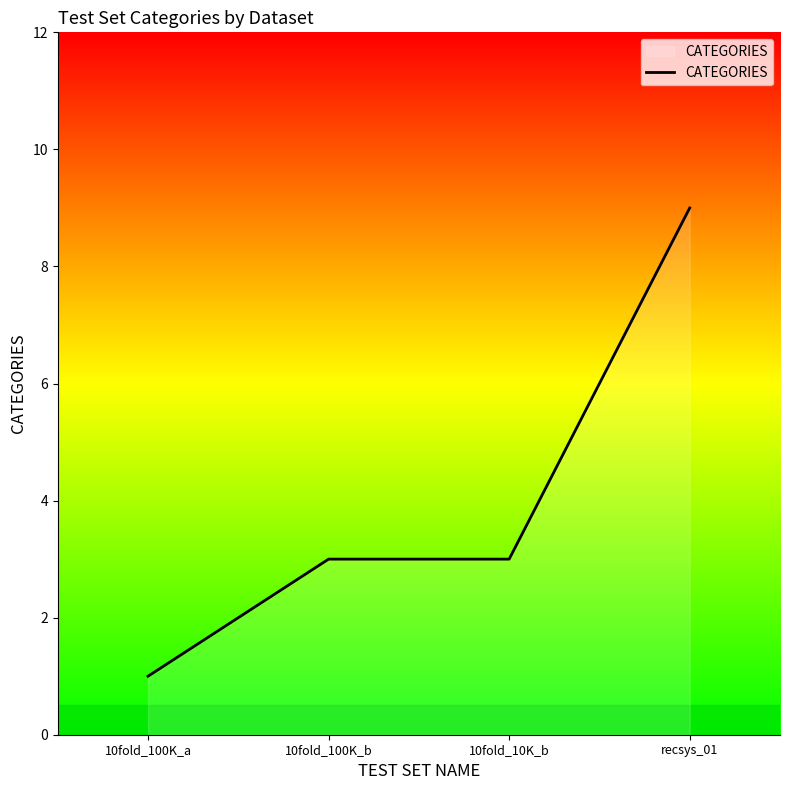

What is the difference between the maximum and second lowest values?

6